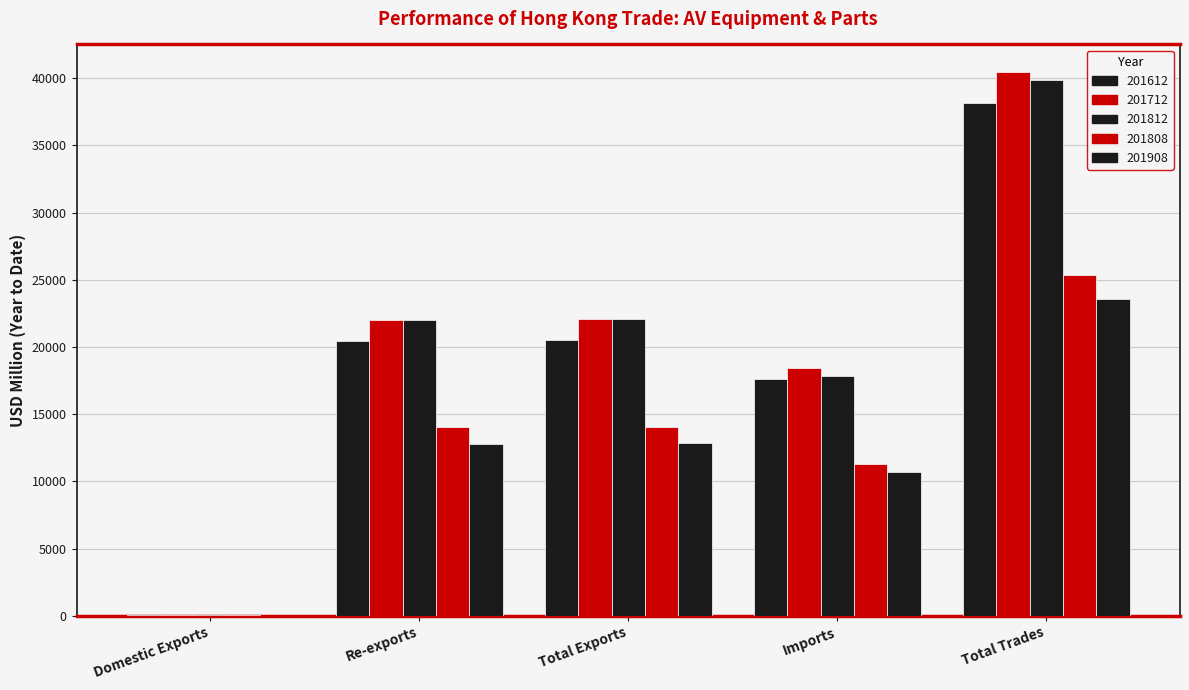

Where is 201712 nearest to the value 20263?

Re-exports